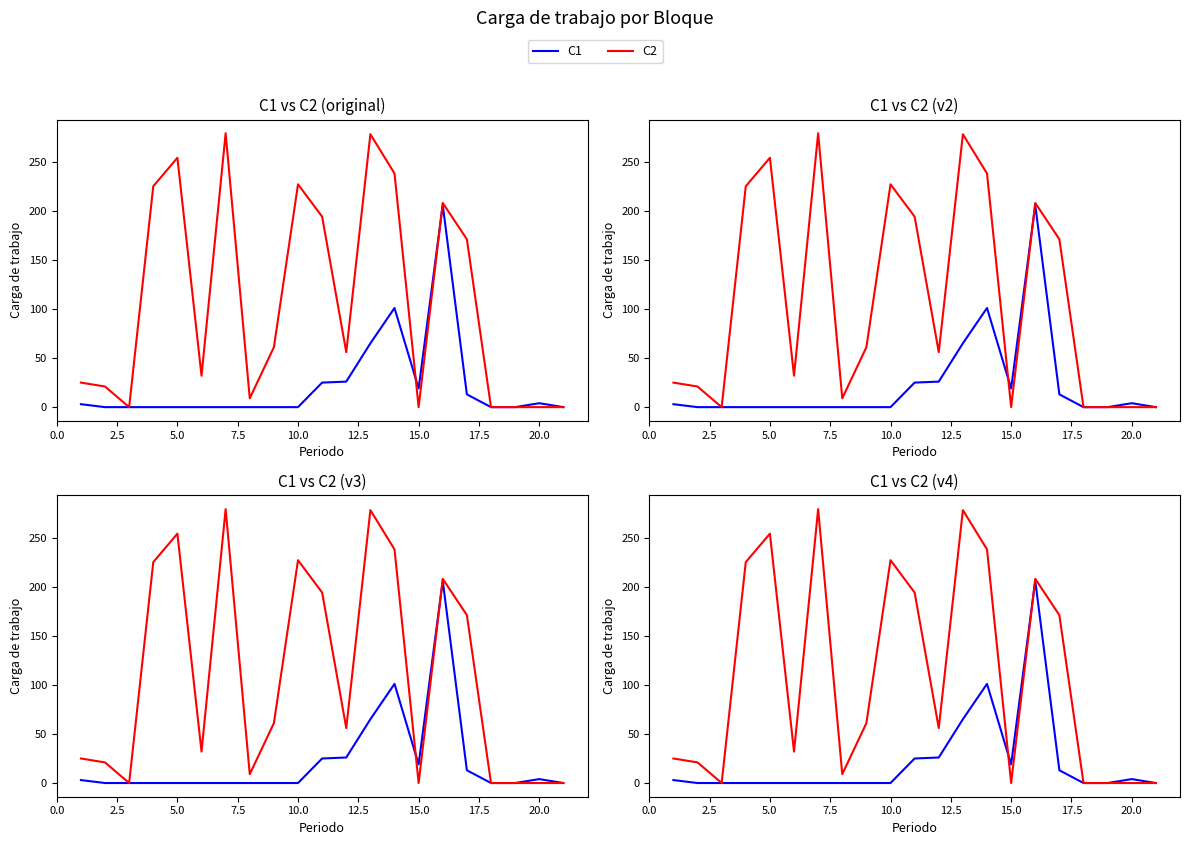

Reading left to right, transcribe all the data shown in this chart.

C1: 3	0	0	0	0	0	0	0	0	0	25	26	65	101	19	206	13	0	0	4	0
C2: 25	21	0	225	254	32	279	9	61	227	194	56	278	238	0	208	171	0	0	0	0